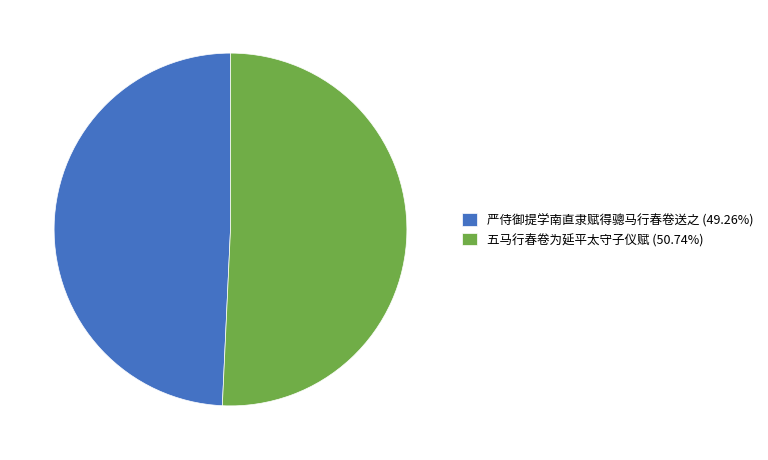

Combined, do 五马行春卷为延平太守子仪赋 (50.74%) and 严侍御提学南直隶赋得骢马行春卷送之 (49.26%) account for over 50%?

Yes